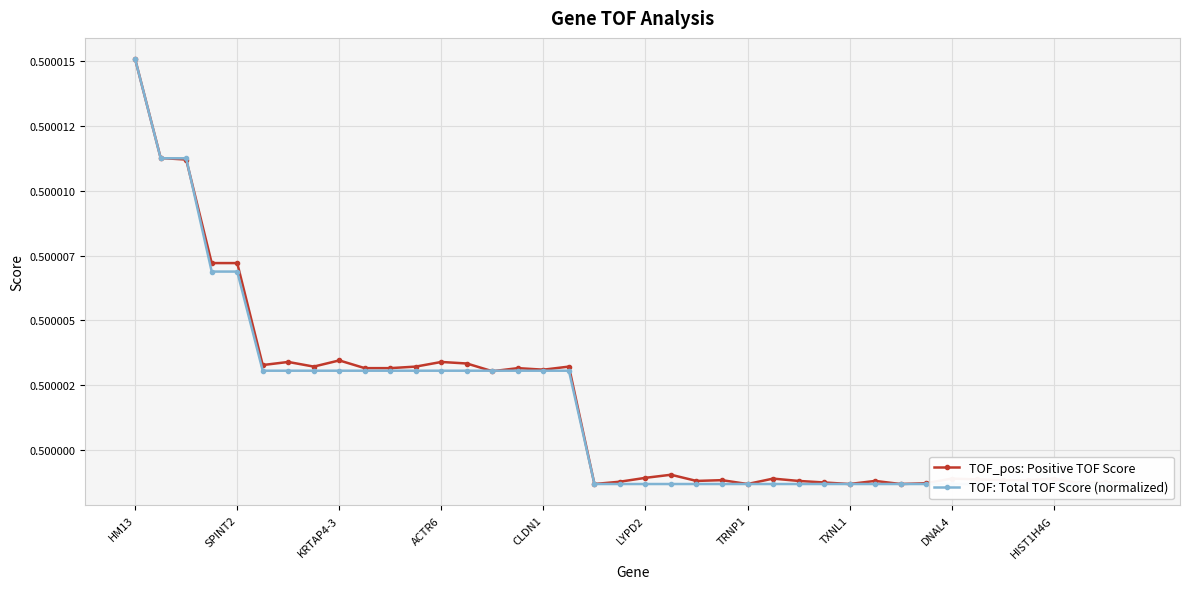

How many times do TOF: Total TOF Score (normalized) and TOF_pos: Positive TOF Score cross each other?

4